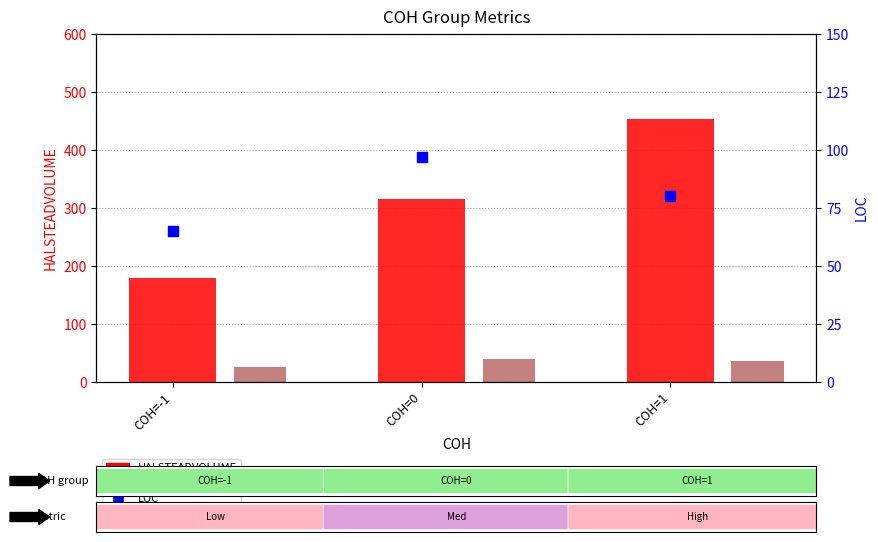

What is the total value across all series at COH=1?

570.1